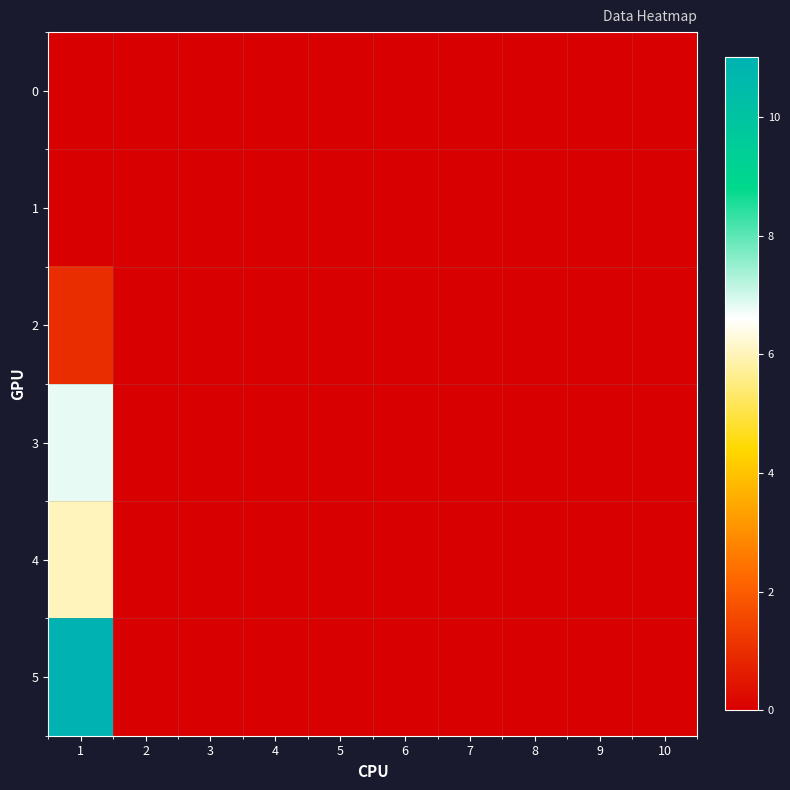

Which has a higher value, 1 or 8?

1